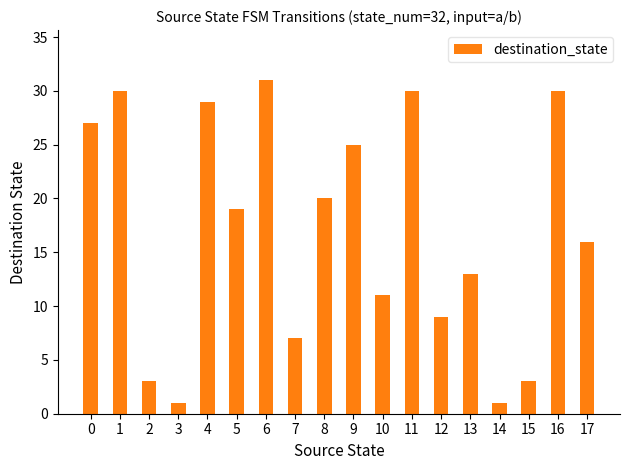

Reading right to left, transcribe all the data shown in this chart.

16	30	3	1	13	9	30	11	25	20	7	31	19	29	1	3	30	27